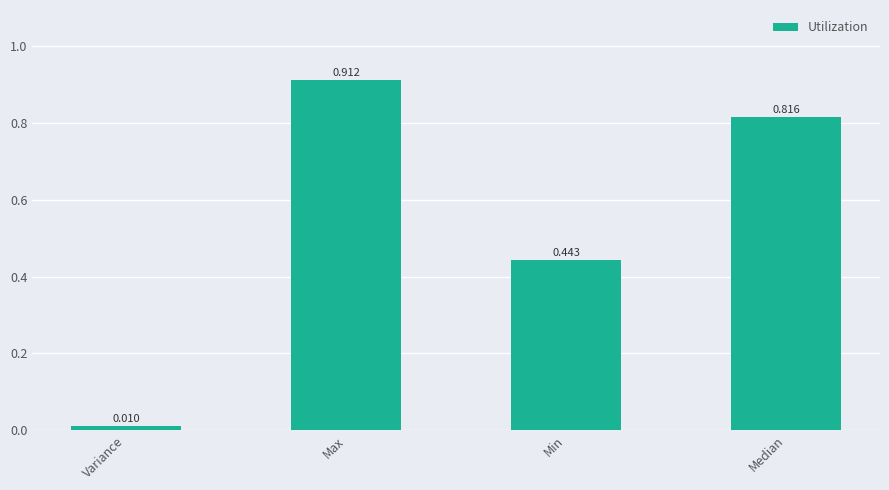

Which has a higher value, Variance or Median?

Median